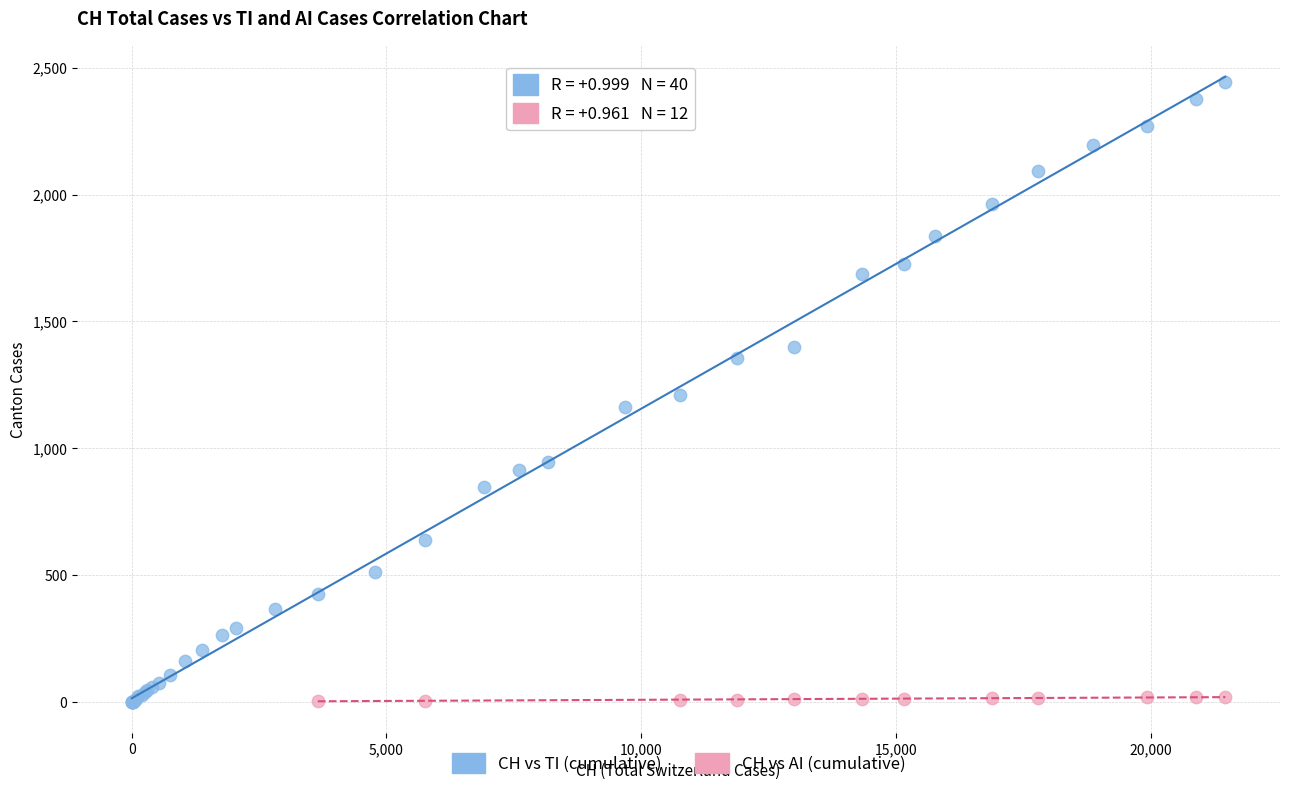

Which series contains the highest Y value?

CH vs TI (cumulative)